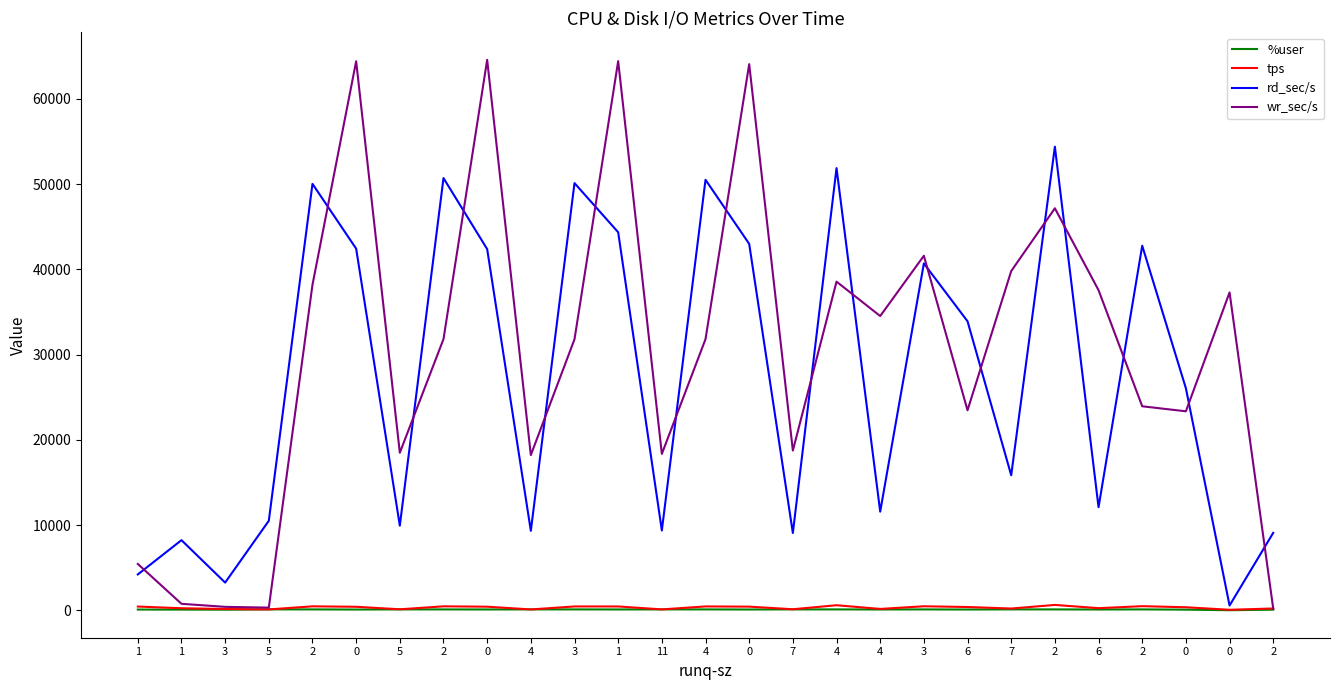

What is the average value of the wr_sec/s series?

30344.2